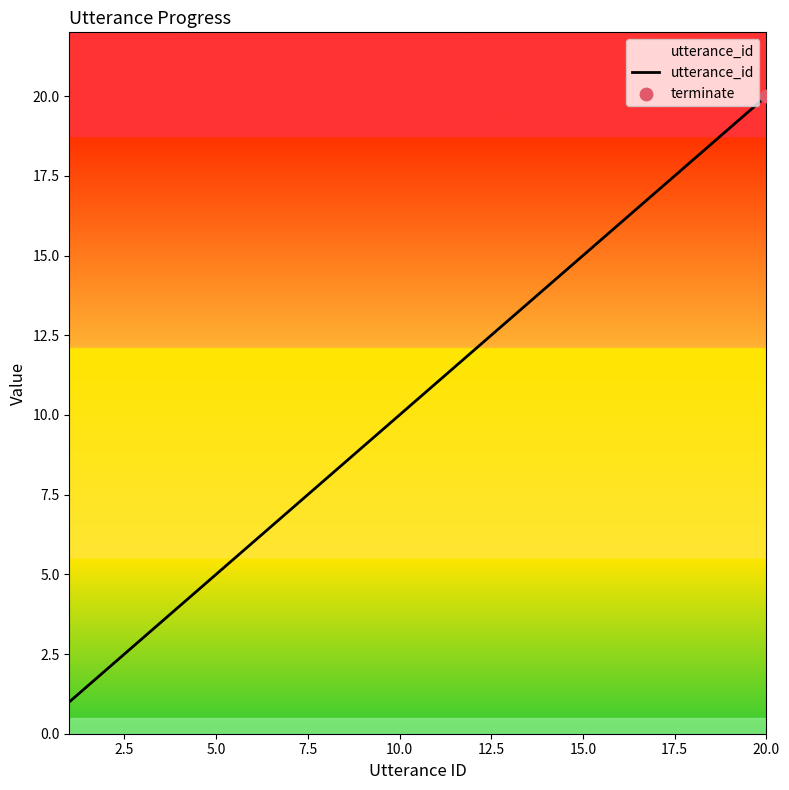

What is the difference between the maximum and minimum values?

19